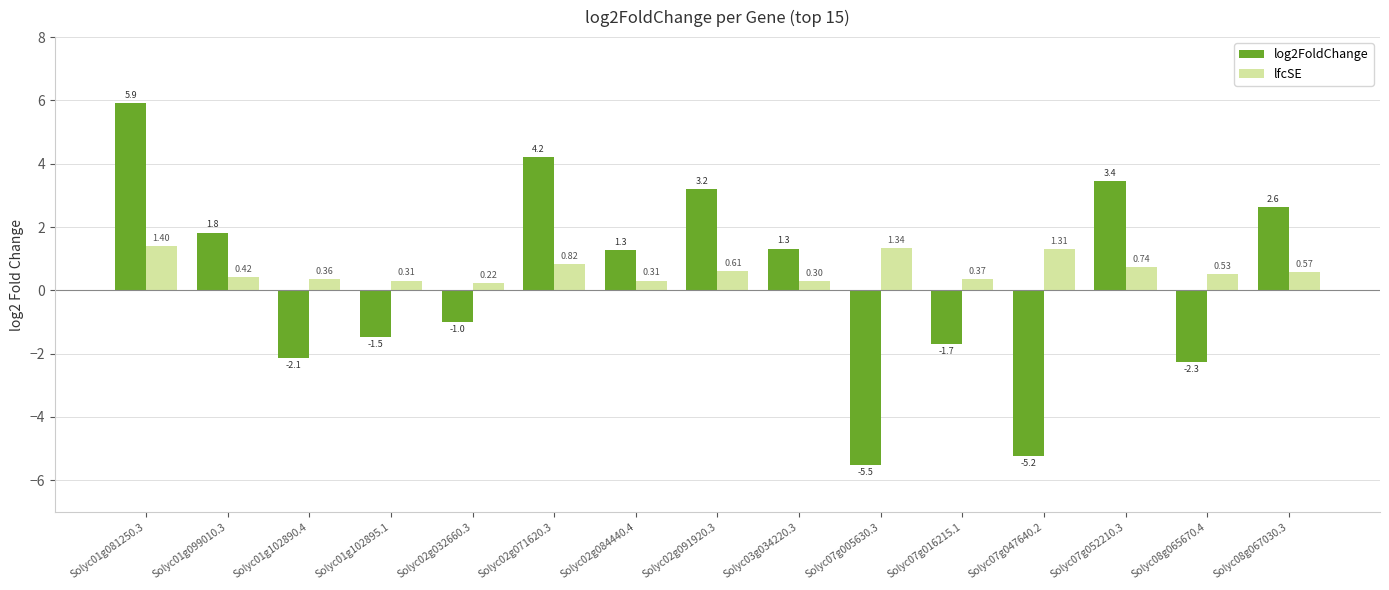

Between Solyc01g102895.1 and Solyc07g047640.2, which series saw the biggest shift?

log2FoldChange